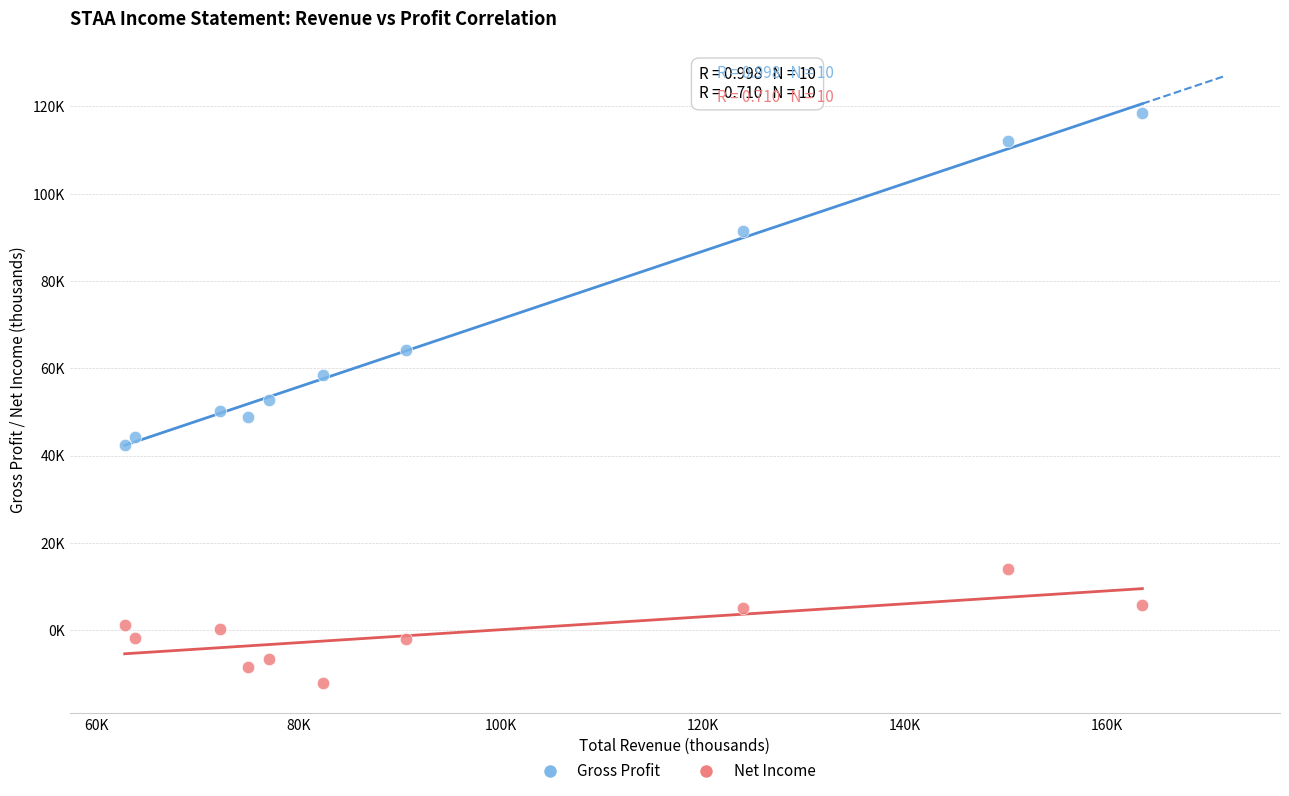

What are all the series names shown in the legend?

Gross Profit, Net Income